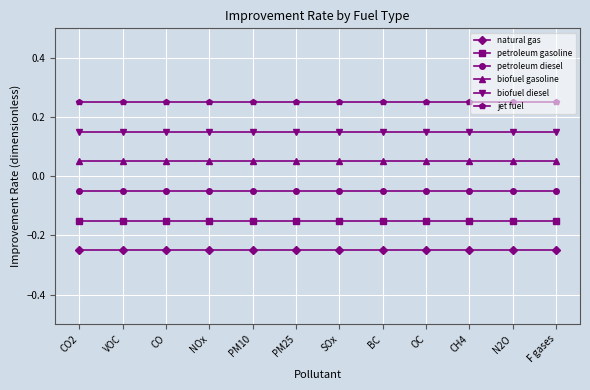

What is the value of the jet fuel point at the 10th from the left?

0.2